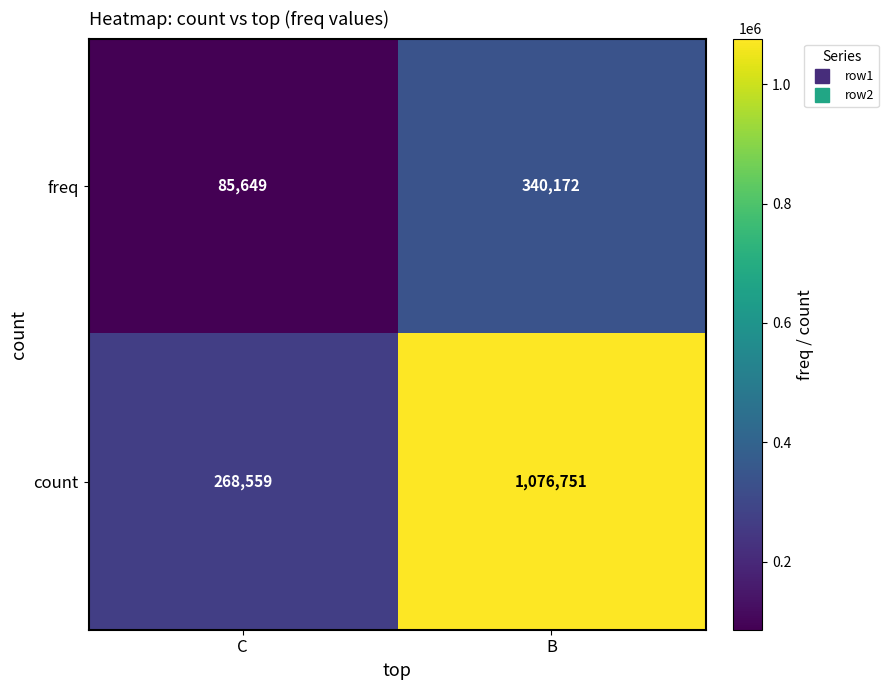

What is the sum of all count values?

1345310